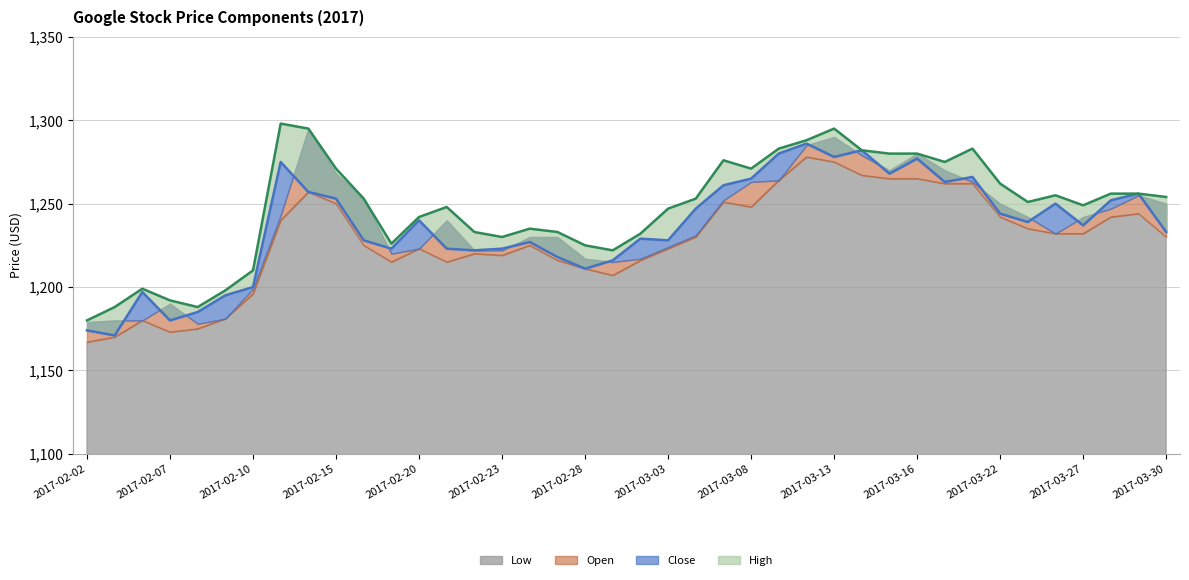

What is the sum of all Close values?

49459